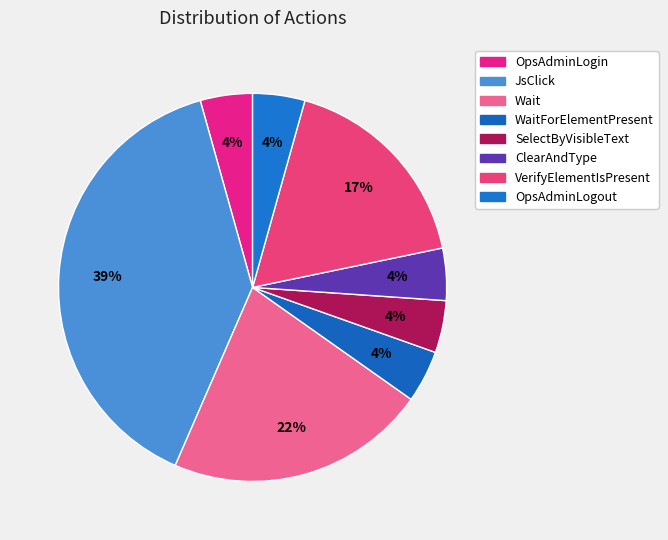

How many slices are in this pie chart?

8